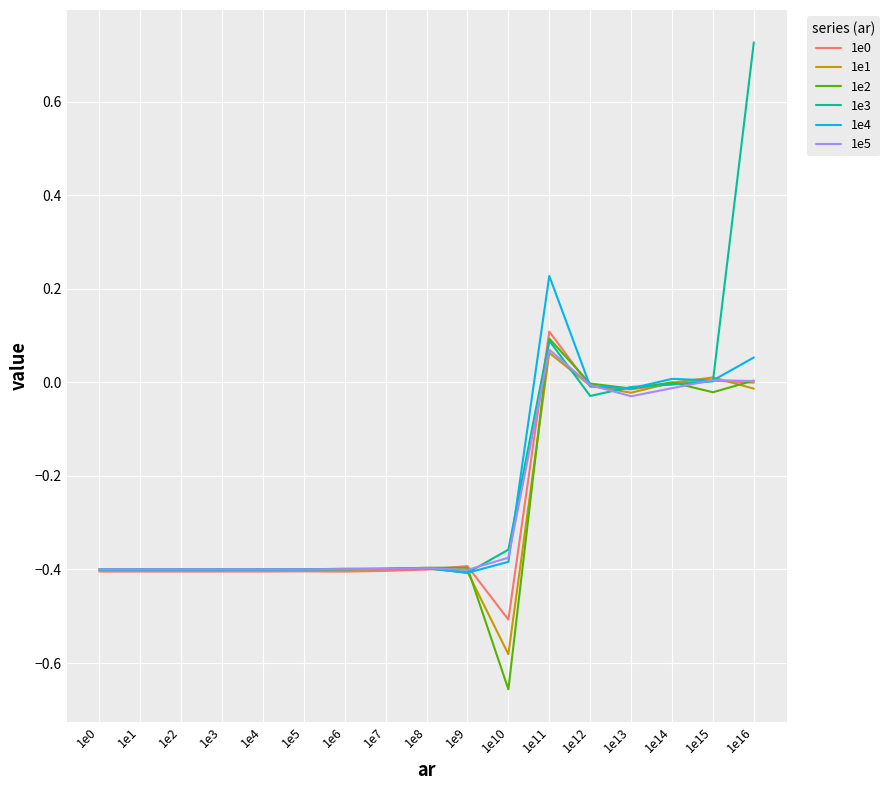

What is the total value across all series at 1e7?

-2.4